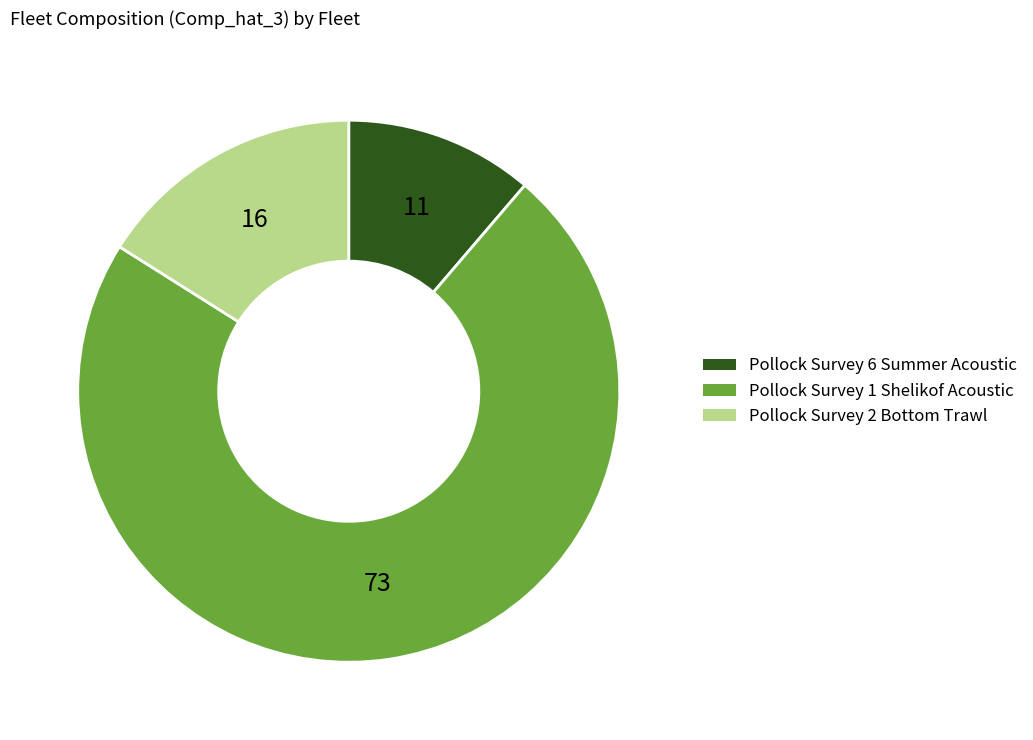

Which category accounts for the majority?

Pollock Survey 1 Shelikof Acoustic